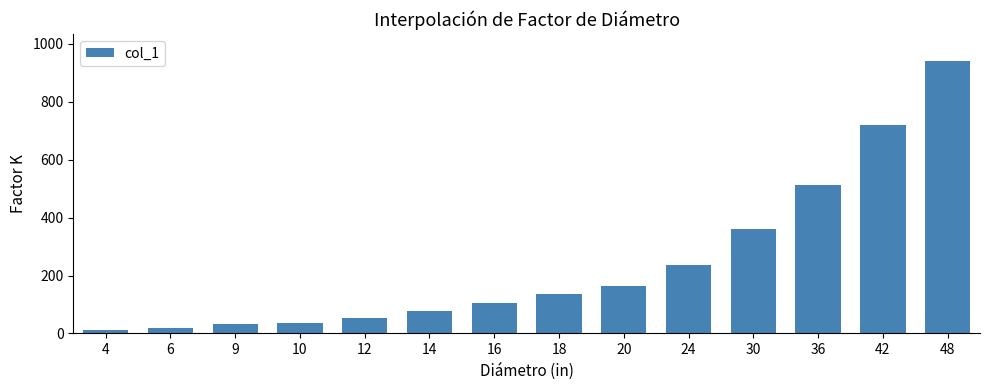

What is the difference between the maximum and minimum values?

928